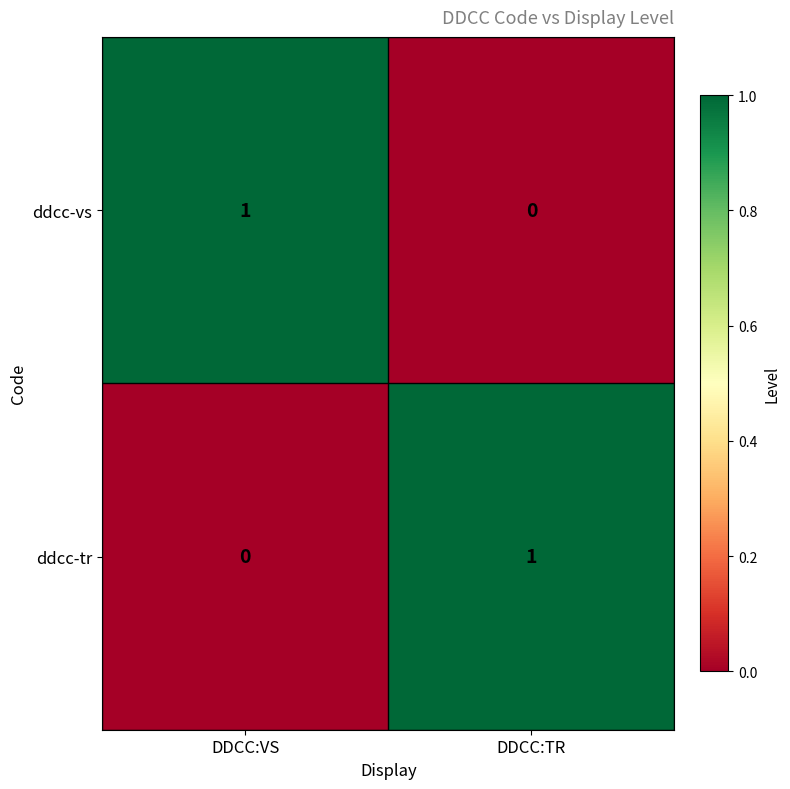

List the labels in order of ddcc-vs value, smallest first.

DDCC:TR, DDCC:VS